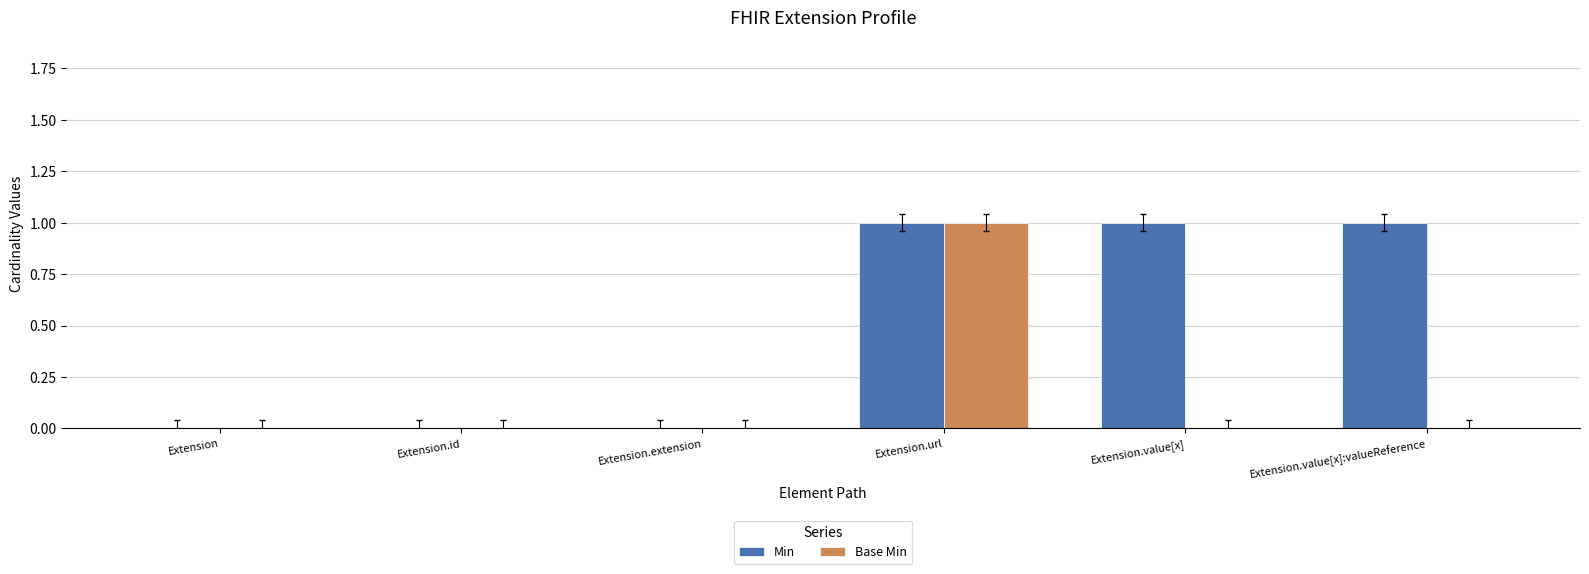

Count the Min values in the range 0 to 1.

6